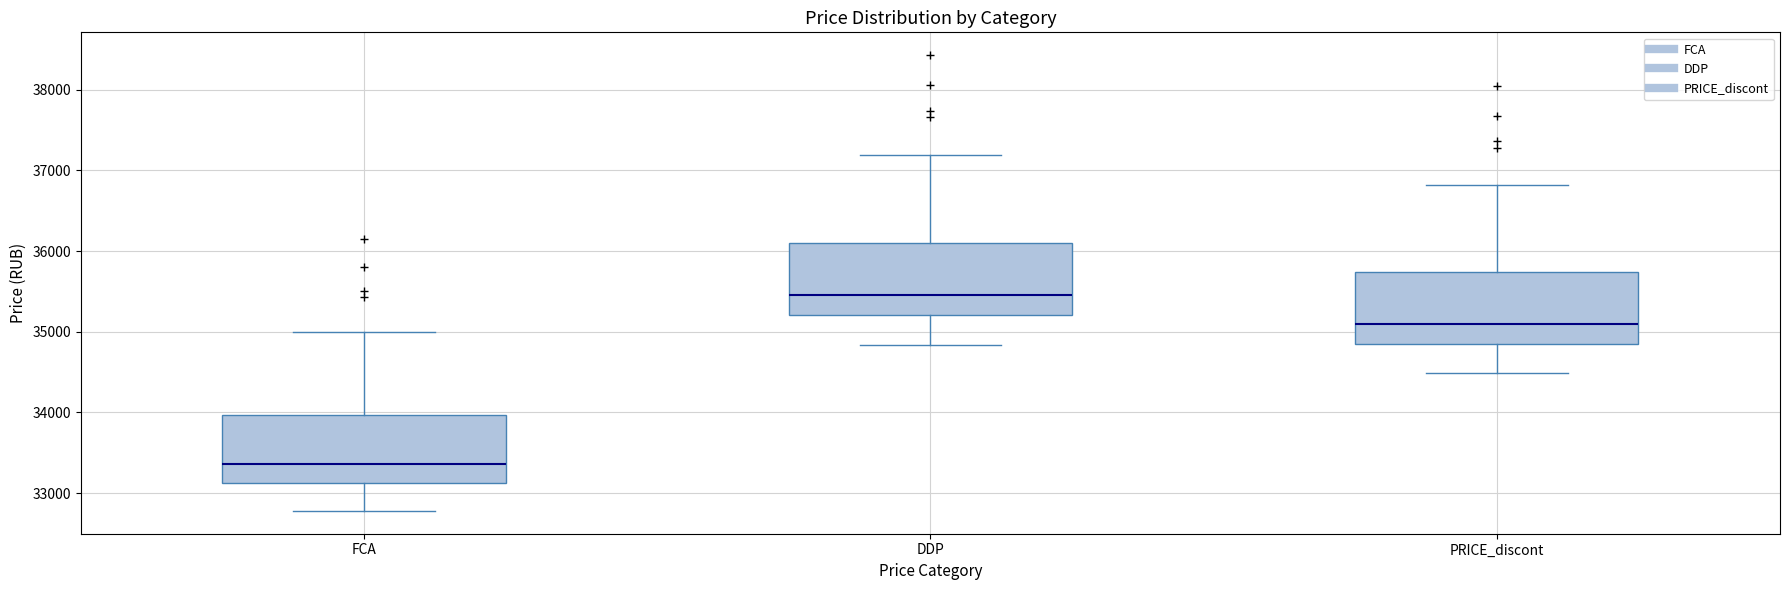

Reading left to right, read every box against the y-axis: the position of its median line, the range the box covers, and the ends of its whiskers. The values are not printed on the chart, so give them approximately, as read against the axis.

FCA: median 33400, box 33100 to 34000, whiskers 32800 to 35000
DDP: median 35500, box 35200 to 36100, whiskers 34800 to 37200
PRICE_discont: median 35100, box 34900 to 35700, whiskers 34500 to 36800